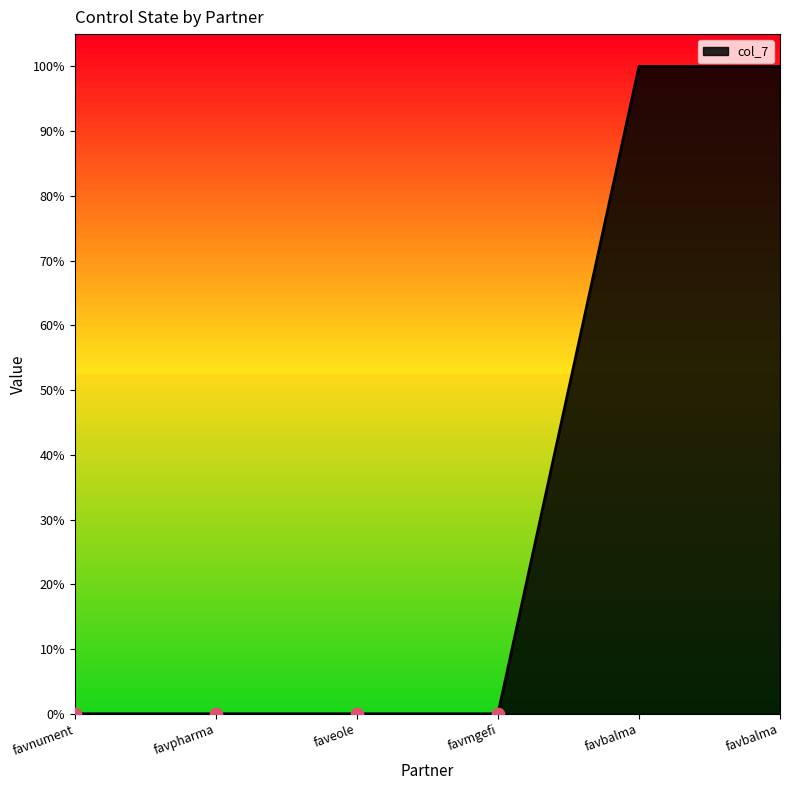

Between favbalma and favpharma, which is larger?

favbalma